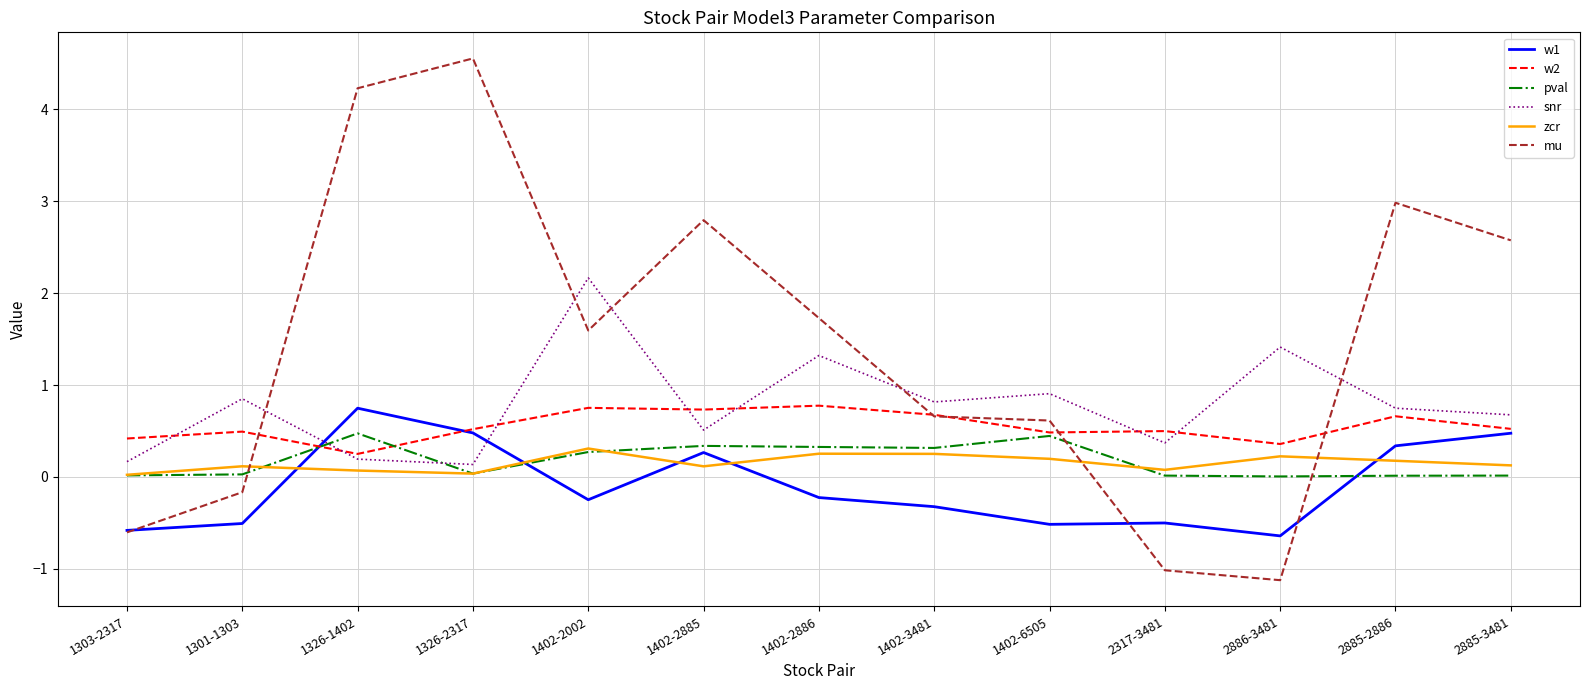

What is the approximate value of snr at 2885-2886?

0.7